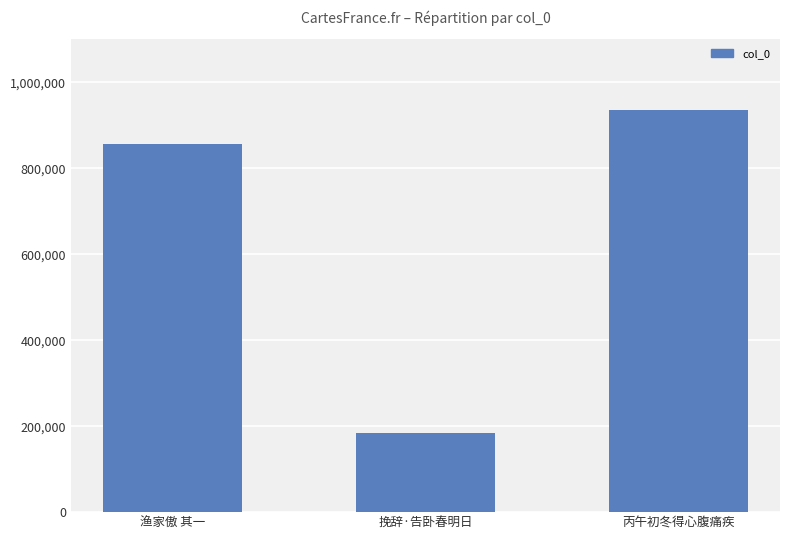

How many series are shown in this chart?

1